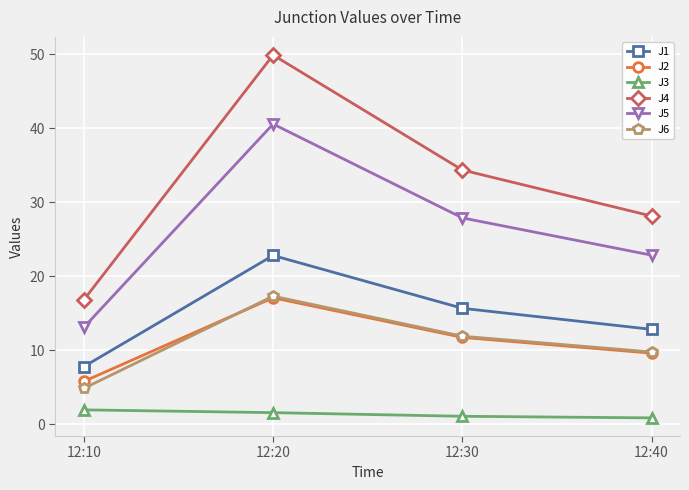

Is the value of J5 at 12:40 greater than the value of J3 at 12:10?

Yes